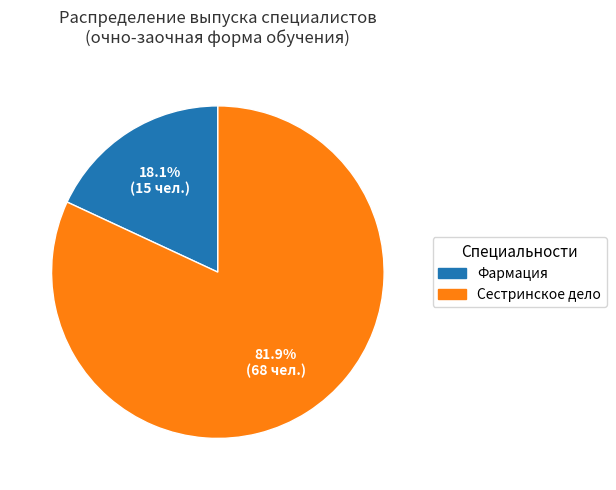

What is the largest slice in the pie chart?

Сестринское дело